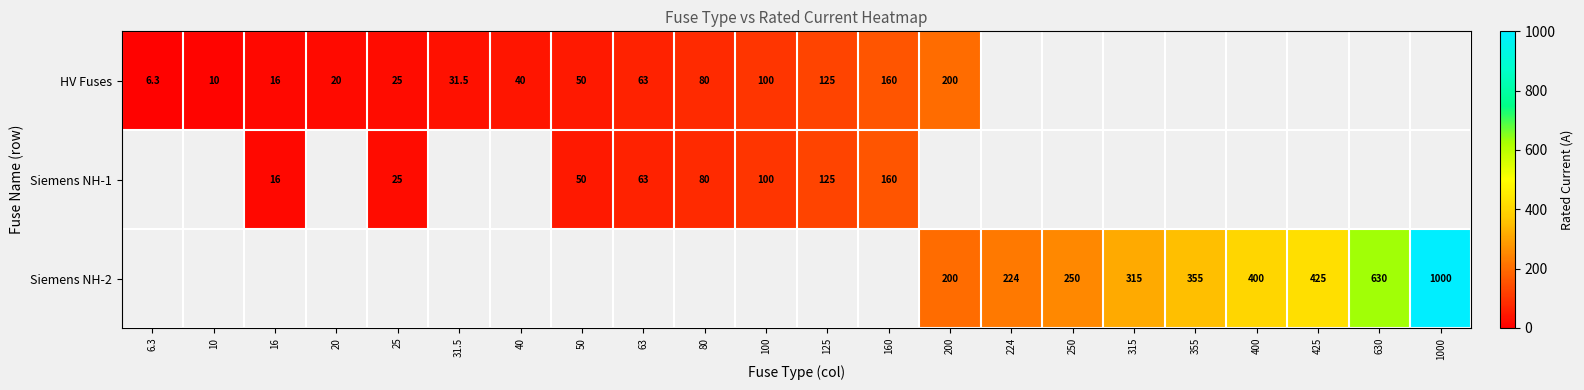

The Siemens NH-1 series shows 33.6 at 25. True or false?

False